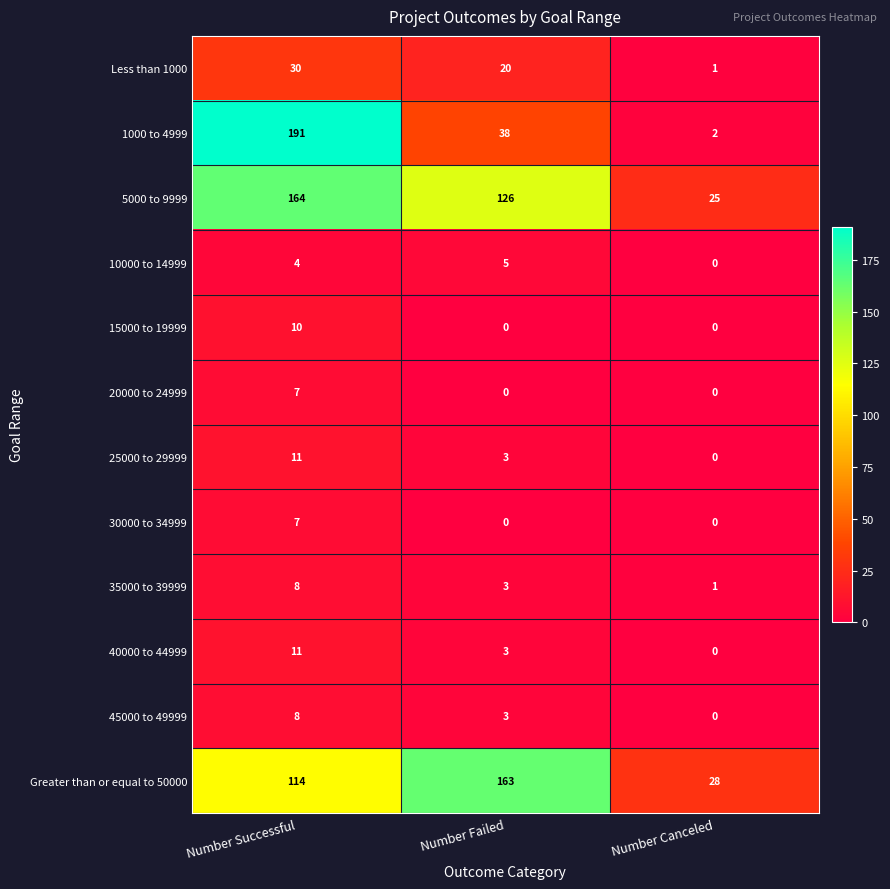

Count the number of data series in this chart.

12